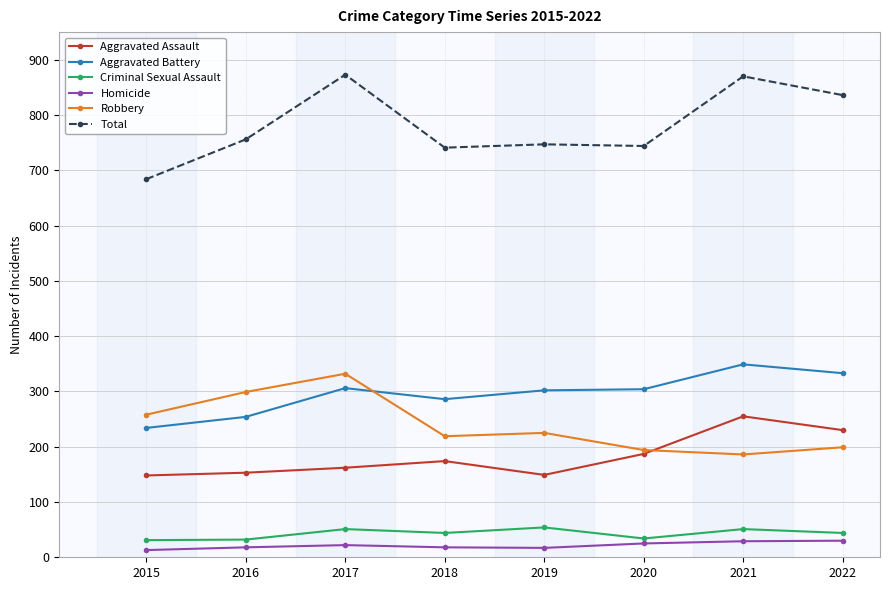

At which category does Aggravated Battery reach its first local peak?

2017